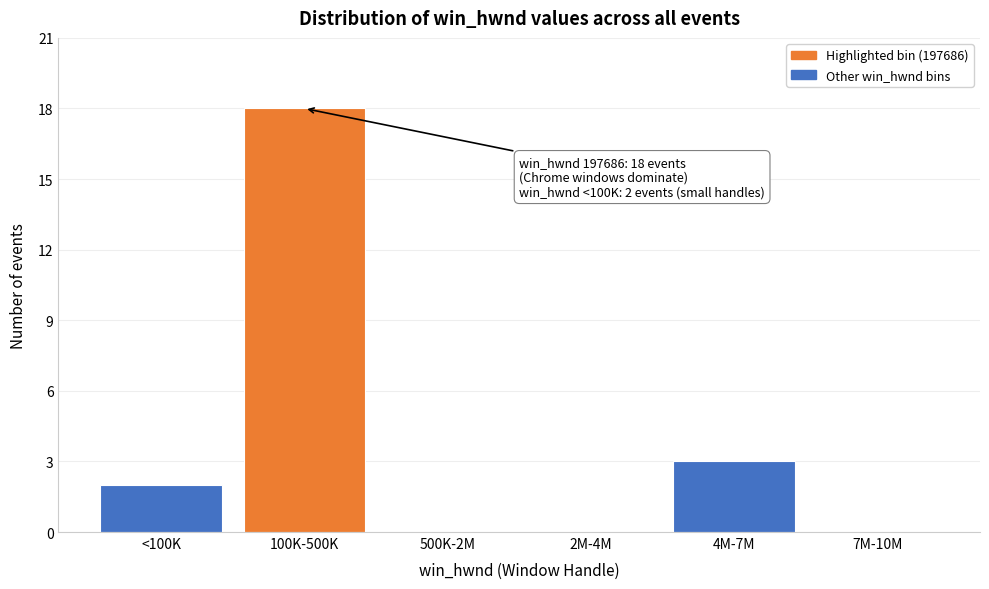

Reading left to right, list all the values displayed in this chart.

<100K=2	100K-500K=18	500K-2M=0	2M-4M=0	4M-7M=3	7M-10M=0